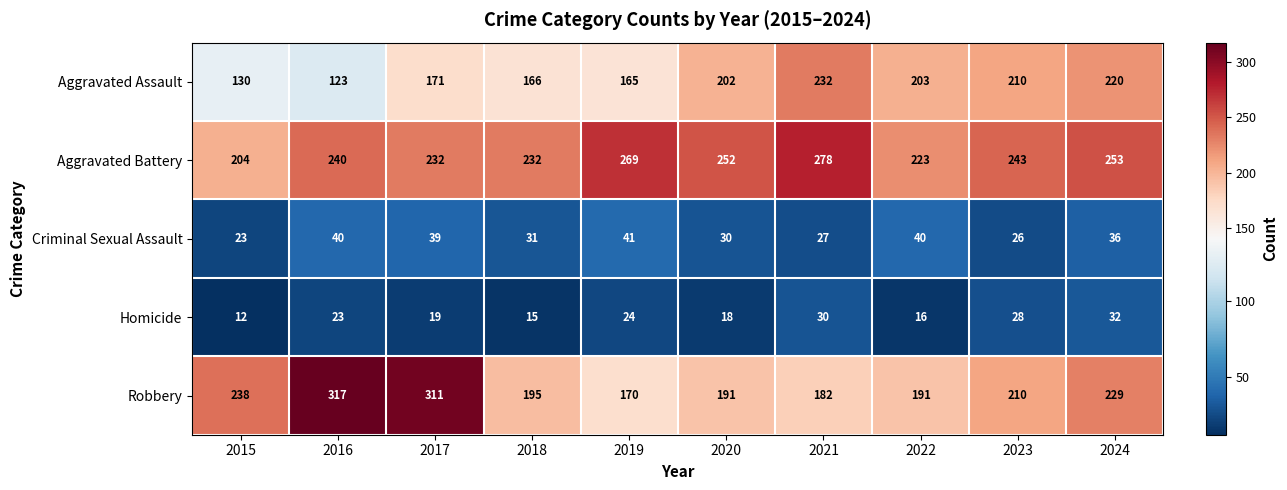

What is the sum of the Robbery values at 2016 and 2023?

527